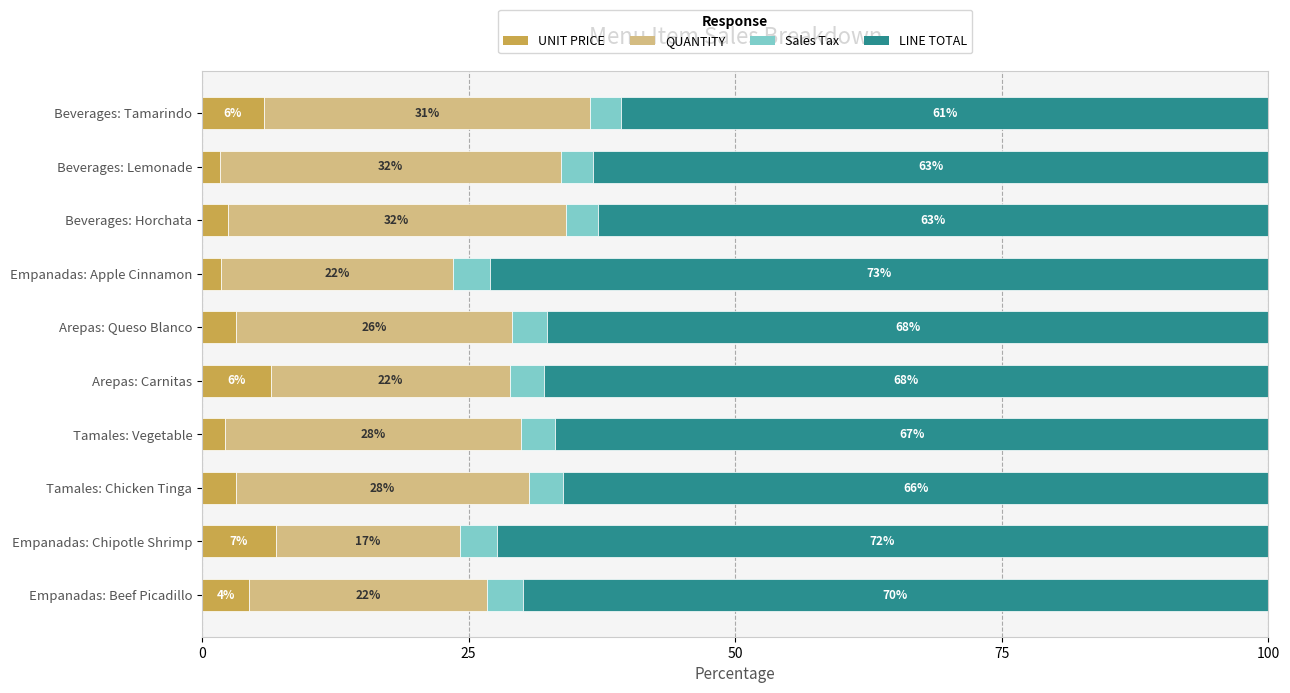

What is the total value across all series at Tamales: Vegetable?

100.0